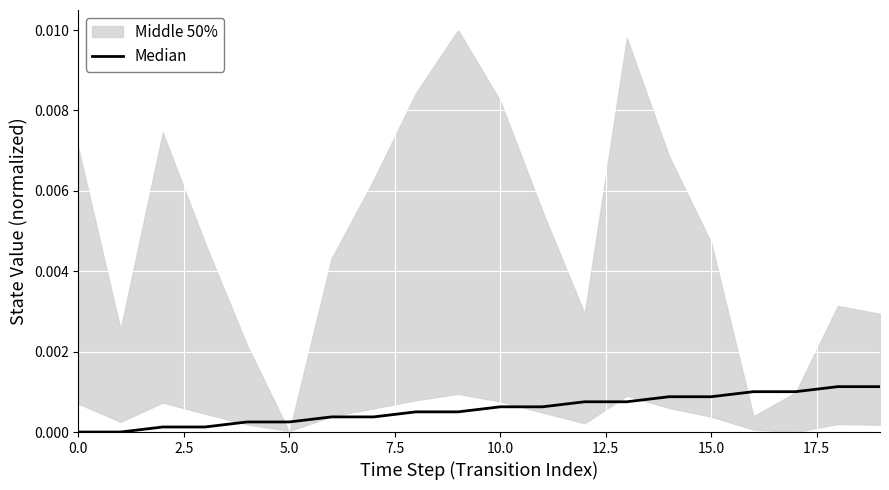

Is it true that the value at 14 is 0.0?

False